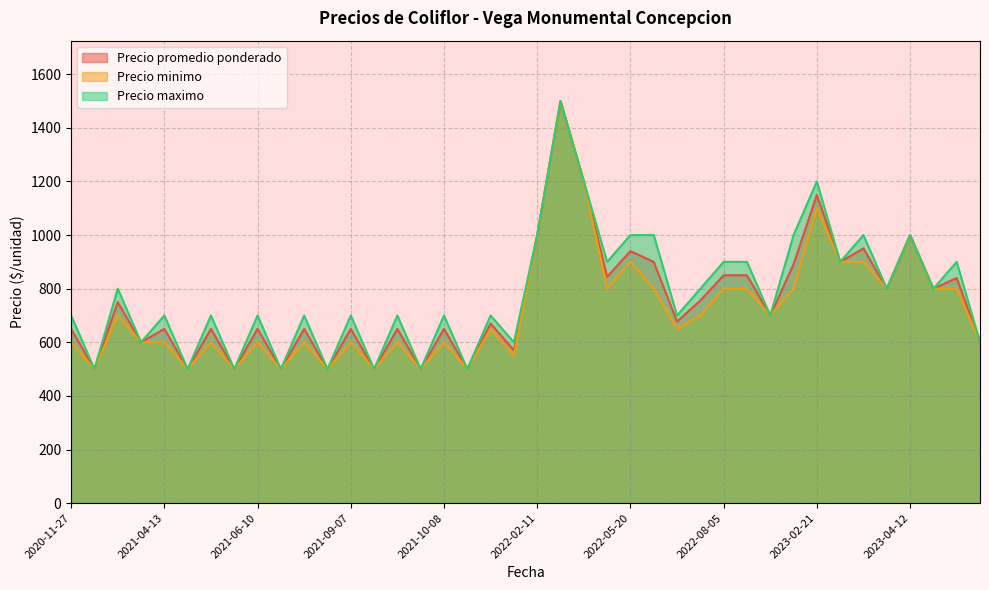

What is the highest value of the Precio promedio ponderado series?

1500